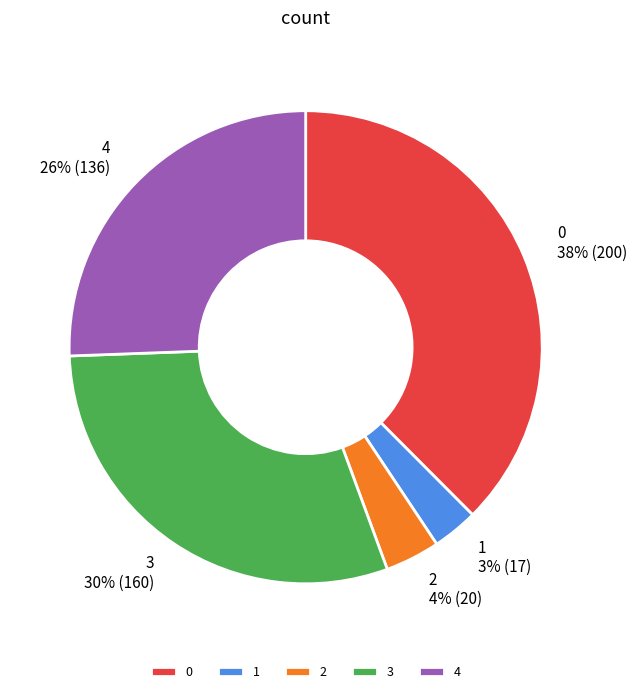

Combined, do 3 and 4 account for over 50%?

Yes